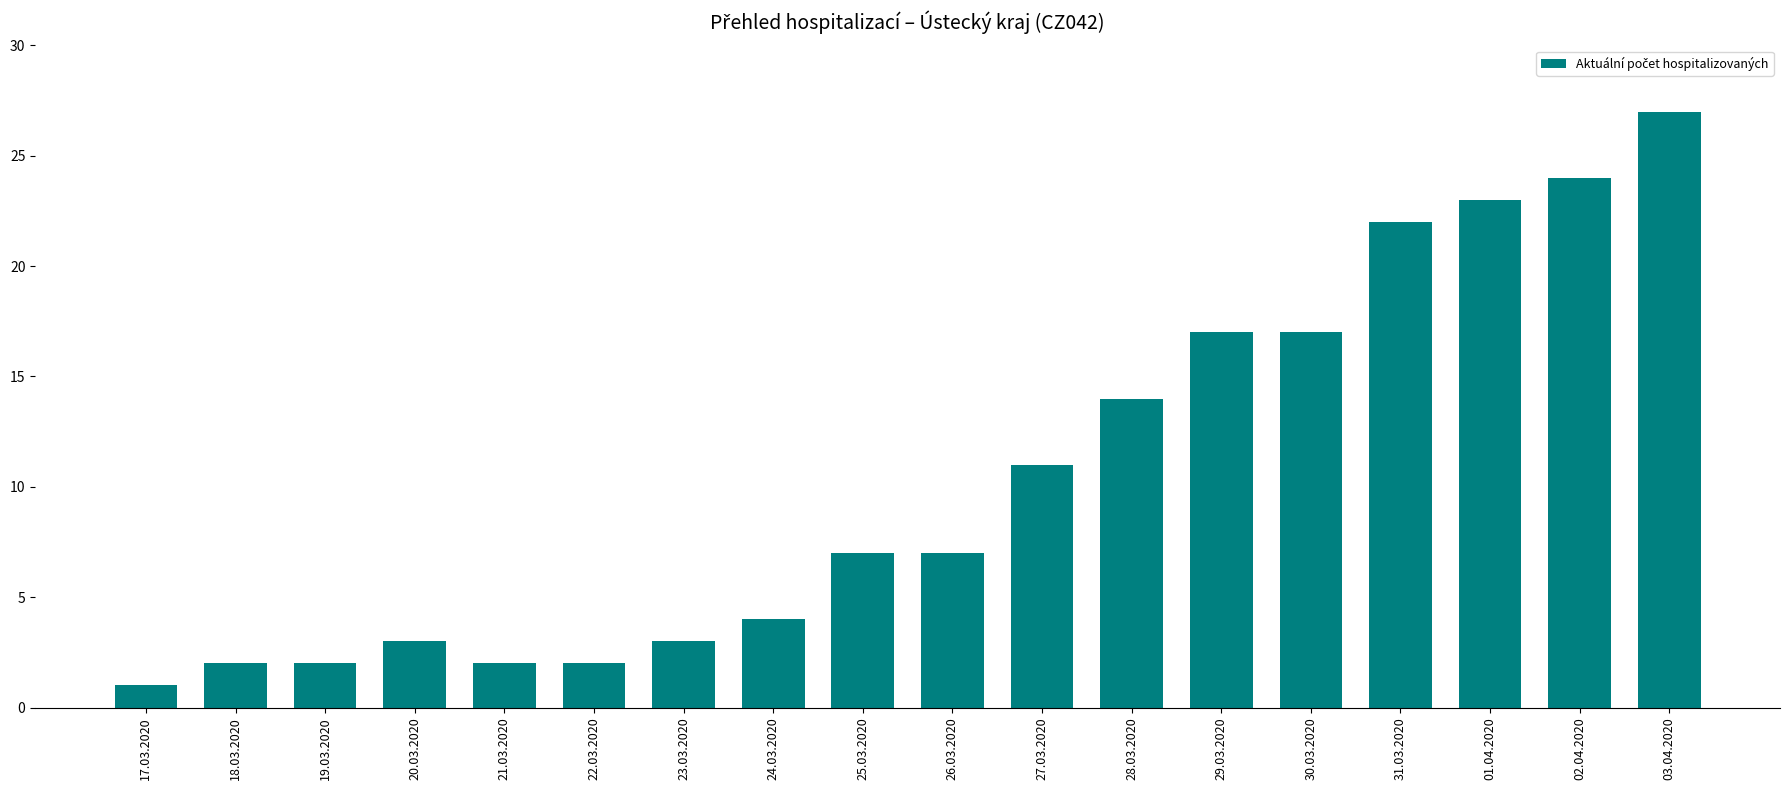

What is the label of the 5th bar from the left?

21.03.2020